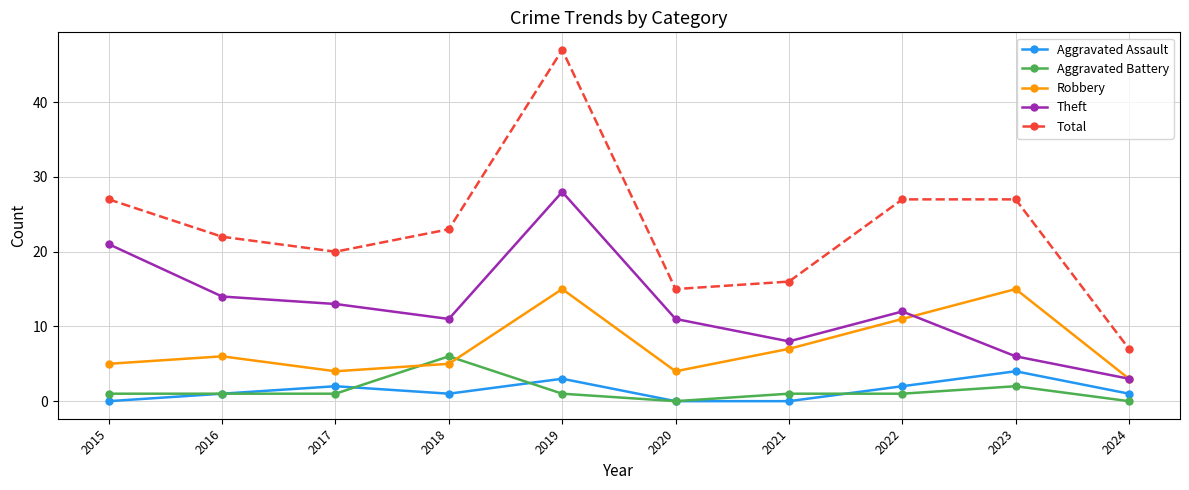

Which series has the widest spread of values?

Total